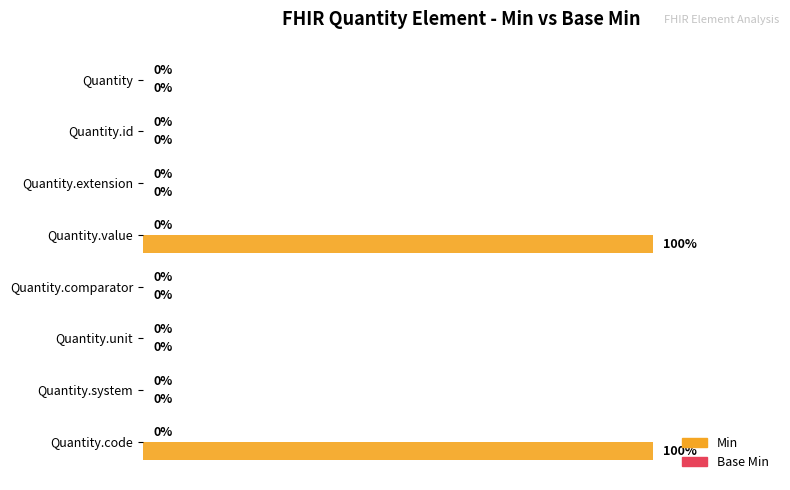

Between Quantity.id and Quantity.code, which is larger?

Quantity.code